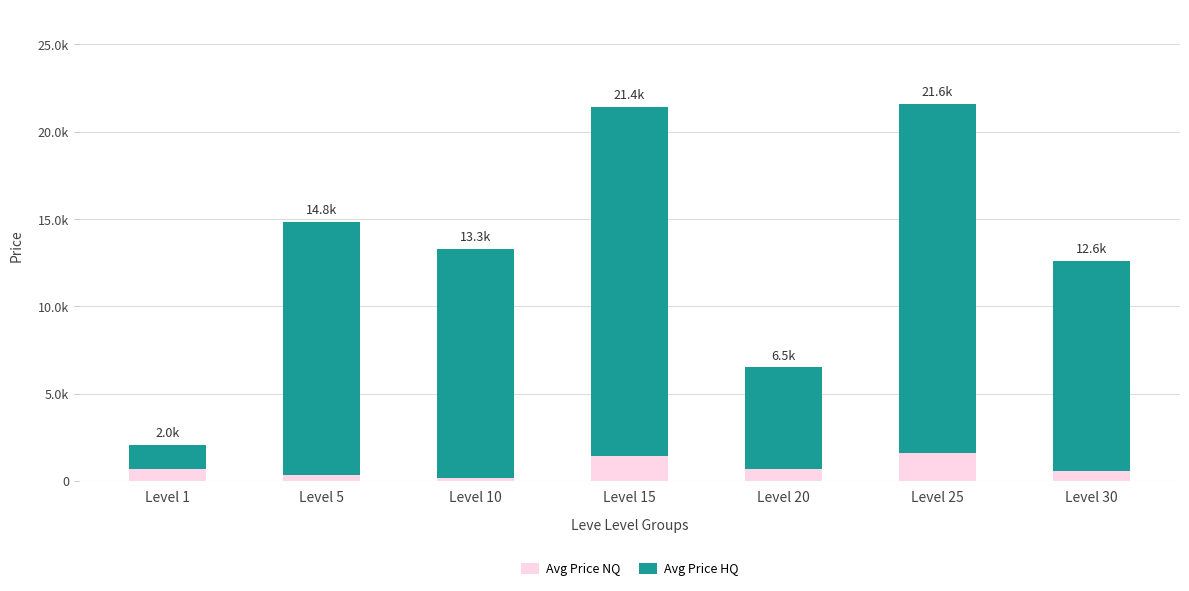

Does the chart contain any negative values?

No